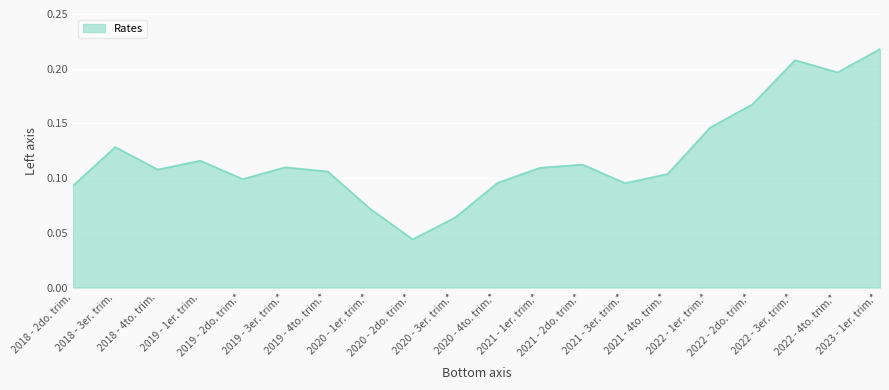

Reading left to right, extract all data points from this chart.

0.1	0.1	0.1	0.1	0.1	0.1	0.1	0.1	0.0	0.1	0.1	0.1	0.1	0.1	0.1	0.1	0.2	0.2	0.2	0.2